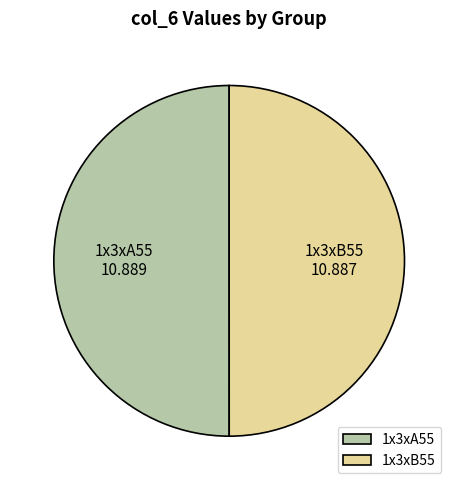

Approximately how many times larger is the value at 1x3xB55 compared to 1x3xA55?

1.0